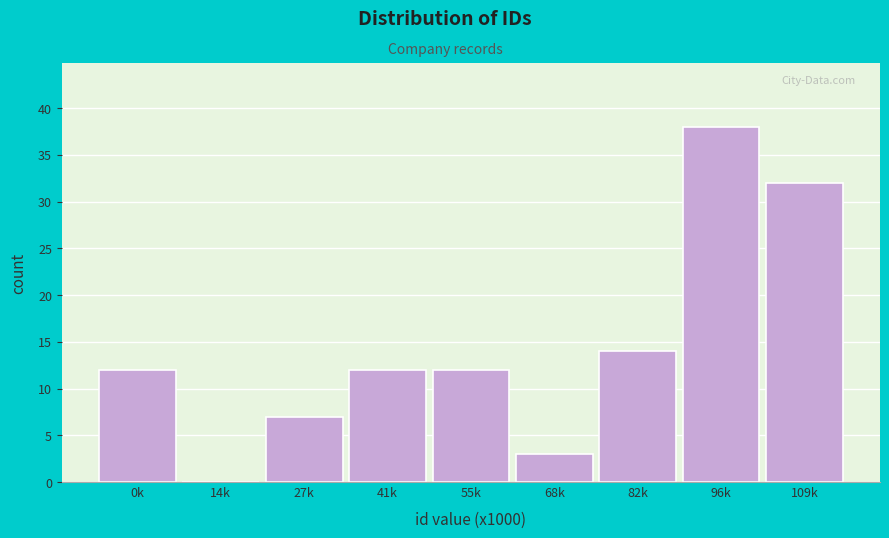

Reading left to right, extract all data points from this chart.

0k=12	14k=0	27k=7	41k=12	55k=12	68k=3	82k=14	96k=38	109k=32